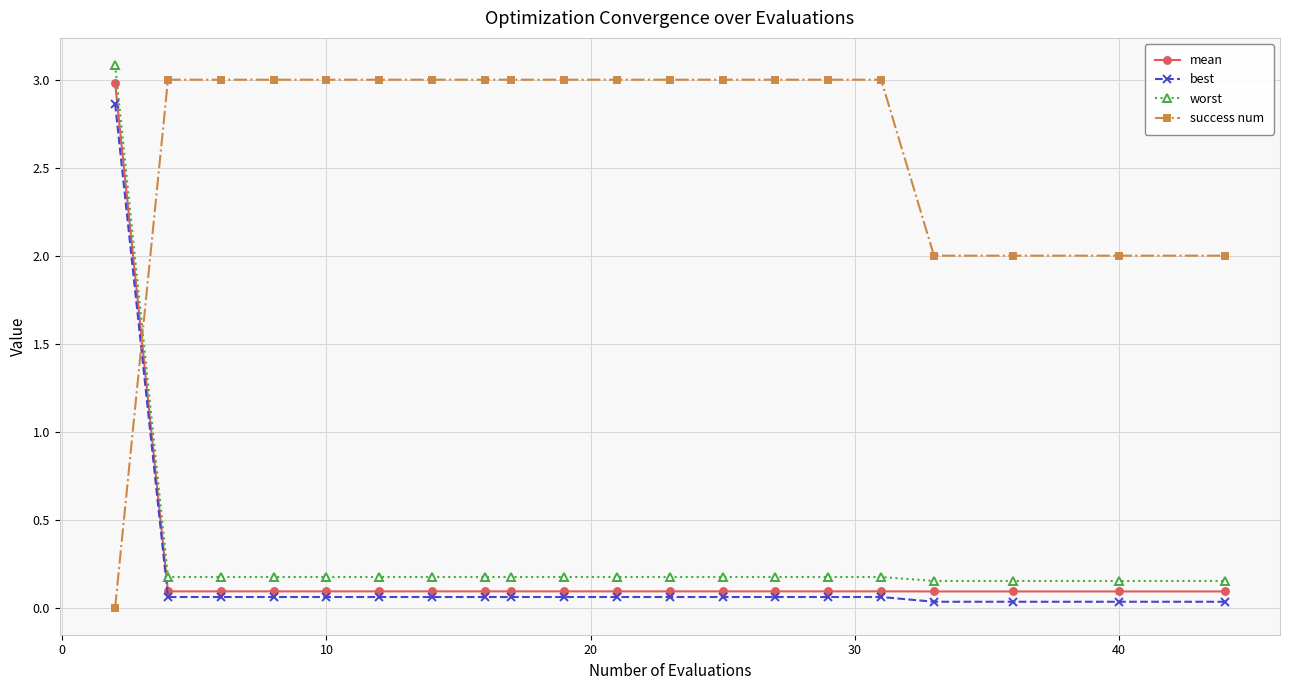

At how many categories does at least one series exceed 1?

20